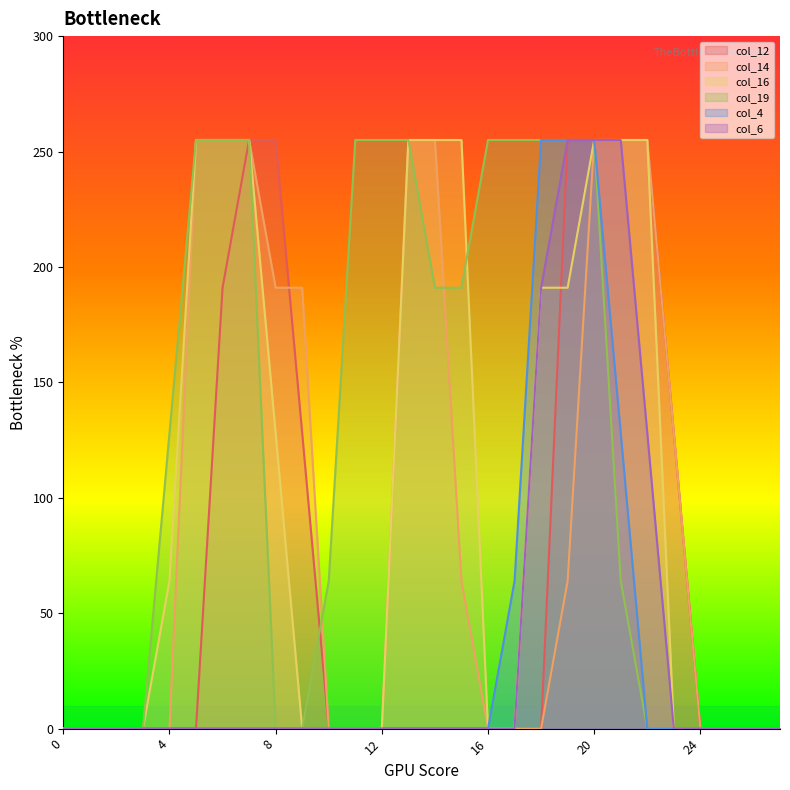

True or false: col_16 and col_4 intersect in this chart.

False